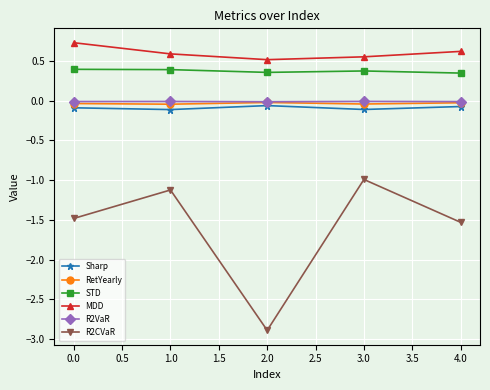

What is the label of the 3rd point from the left?

2.0